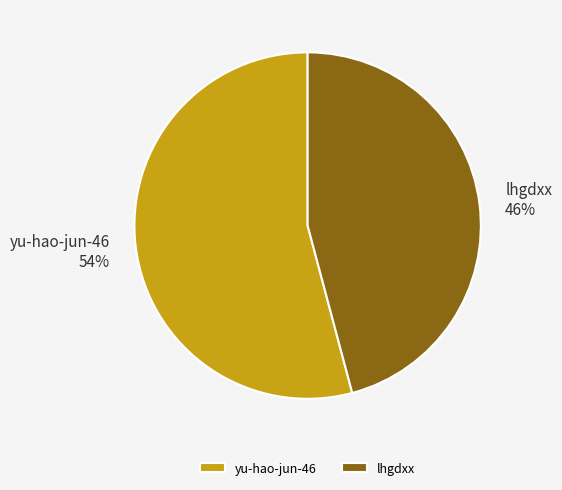

Combined, do yu-hao-jun-46 and lhgdxx account for over 50%?

Yes